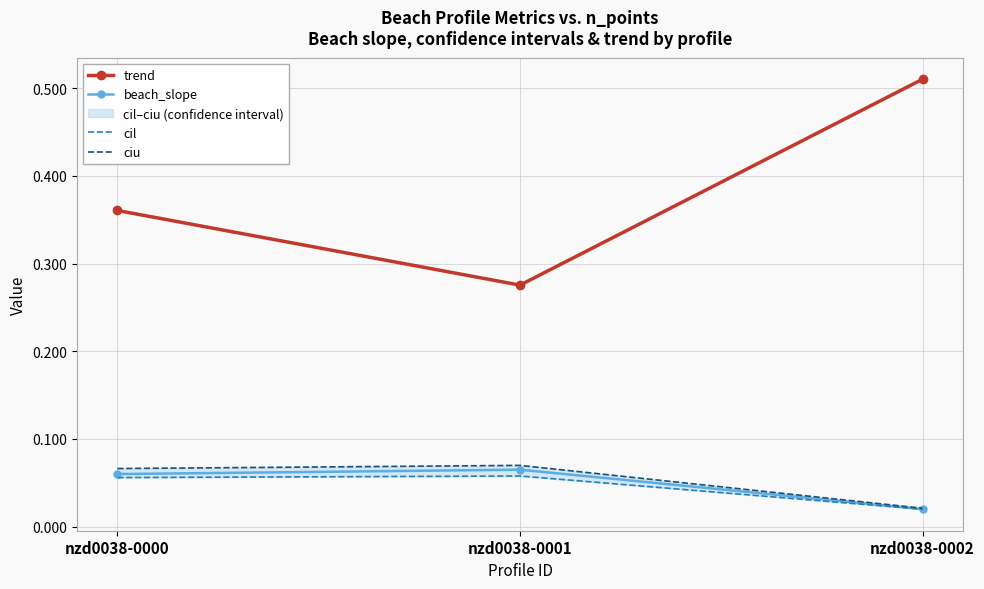

Reading left to right, extract all data points from this chart.

trend: nzd0038-0000=0.4	nzd0038-0001=0.3	nzd0038-0002=0.5
beach_slope: nzd0038-0000=0.1	nzd0038-0001=0.1	nzd0038-0002=0.0
cil: nzd0038-0000=0.1	nzd0038-0001=0.1	nzd0038-0002=0.0
ciu: nzd0038-0000=0.1	nzd0038-0001=0.1	nzd0038-0002=0.0